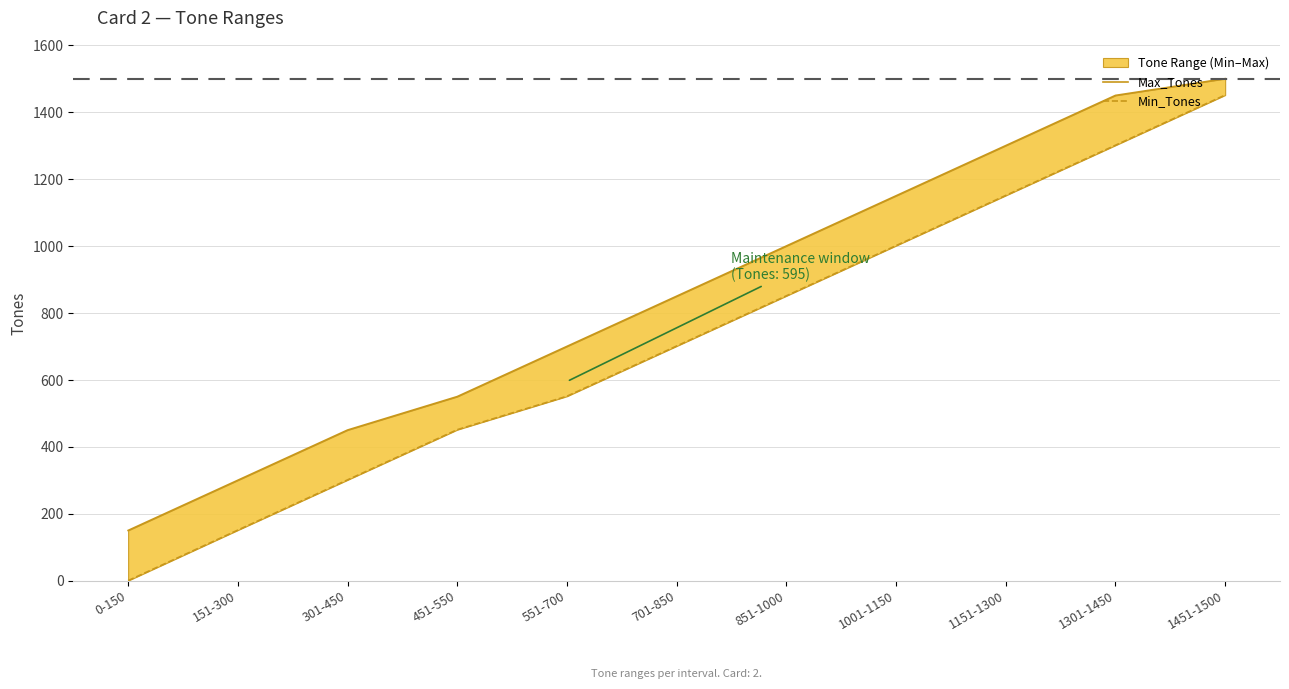

What are all the series names shown in the legend?

Max_Tones, Min_Tones